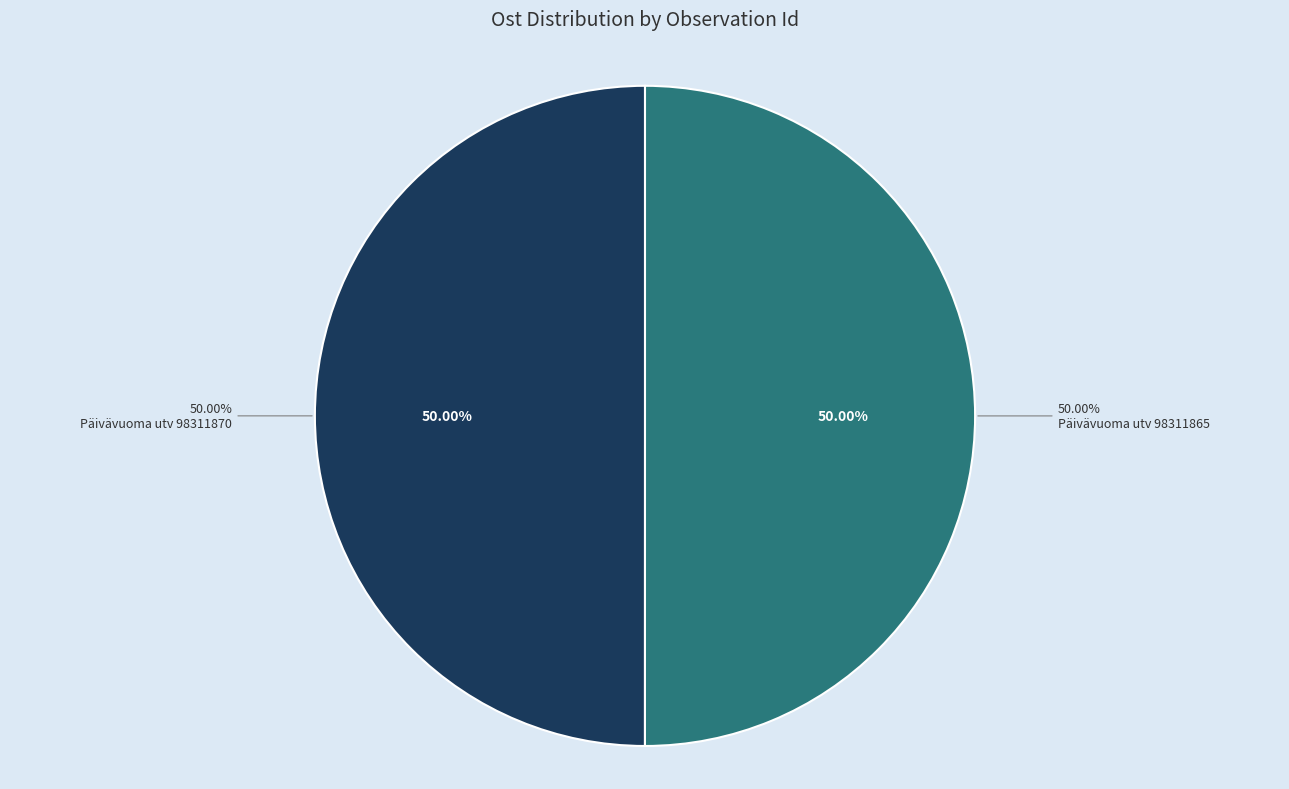

How many segments does this pie chart have?

2